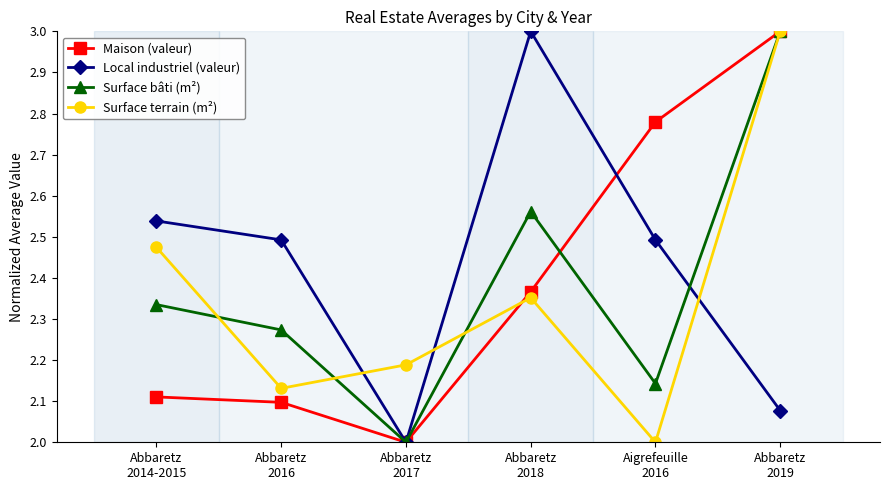

Count the number of data series in this chart.

4